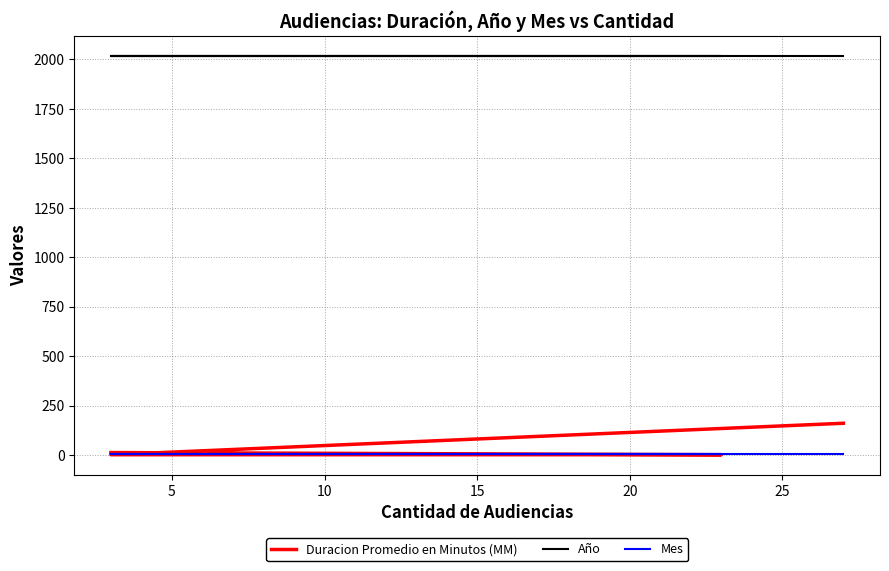

What is the value of the Duracion Promedio en Minutos (MM) point at the 2nd from the left?

2